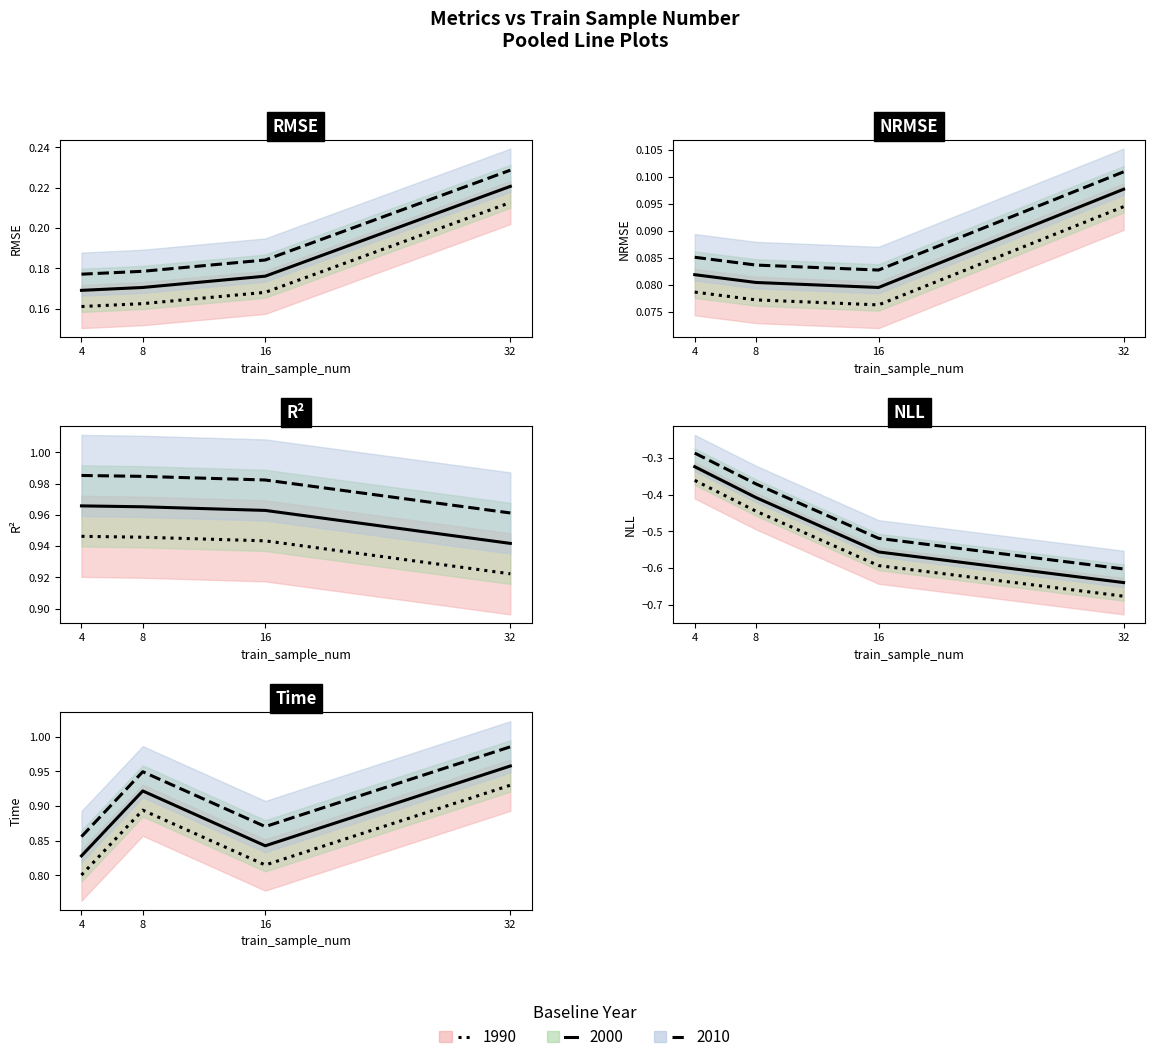

At 16, list the series in order from smallest to largest.

nll, nrmse, rmse, time, r2